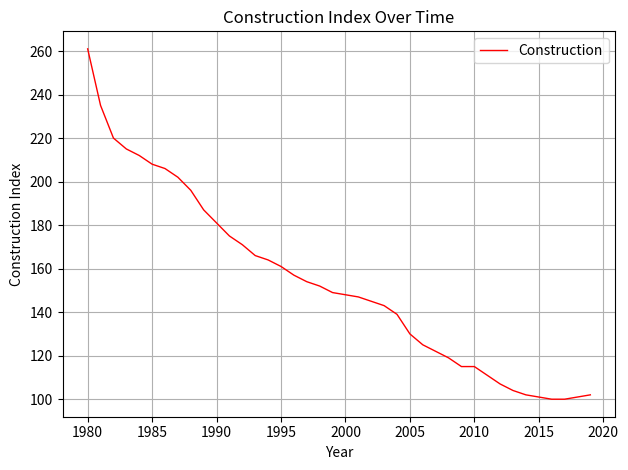

What is the average value?

154